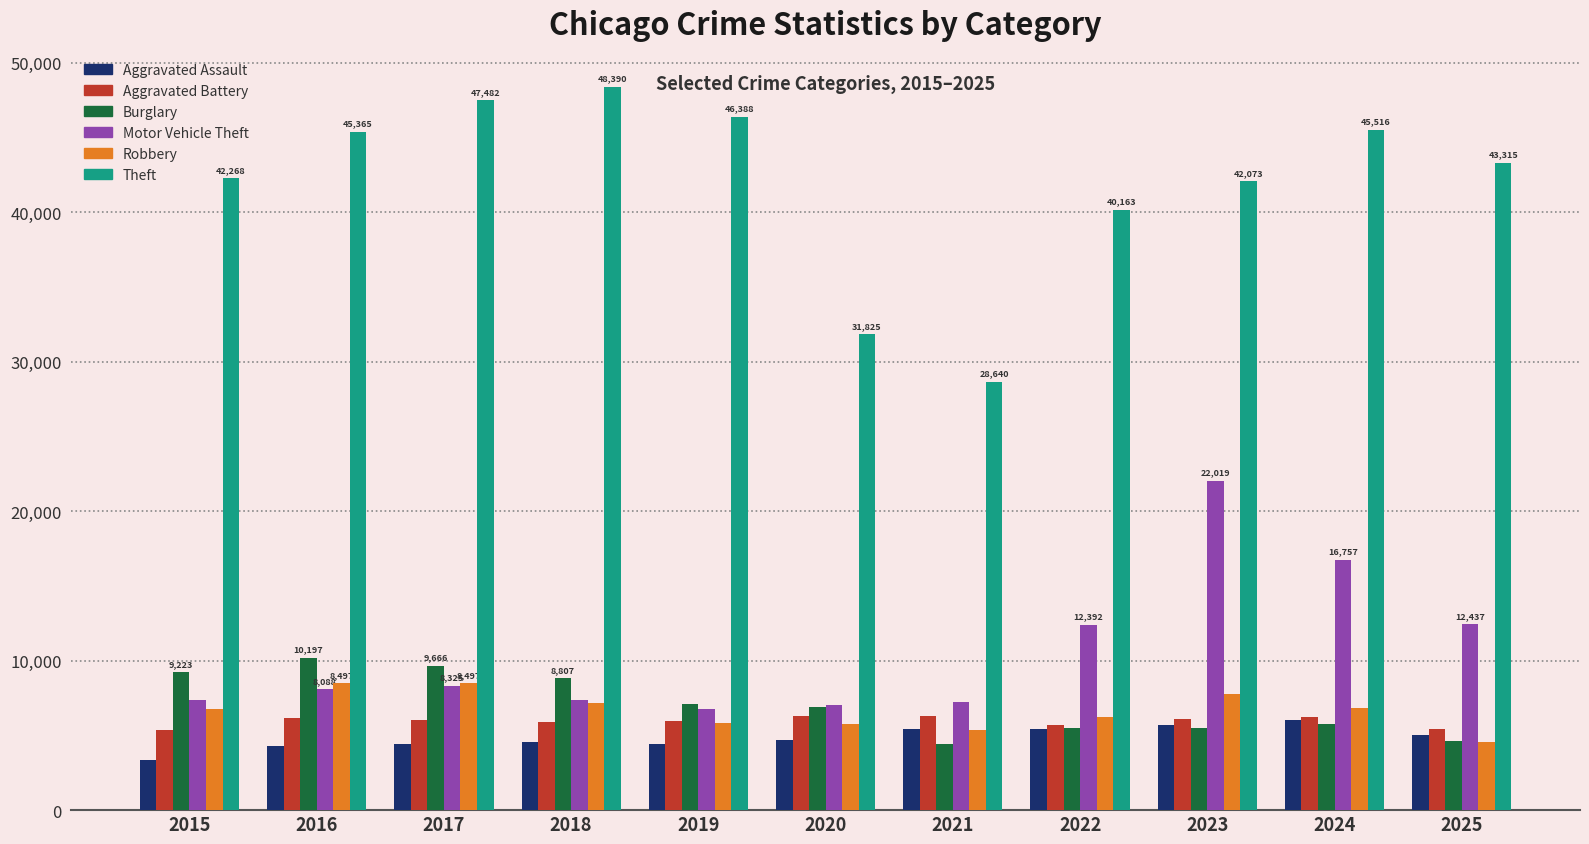

What is the difference between the maximum and minimum values in the Burglary series?

5791